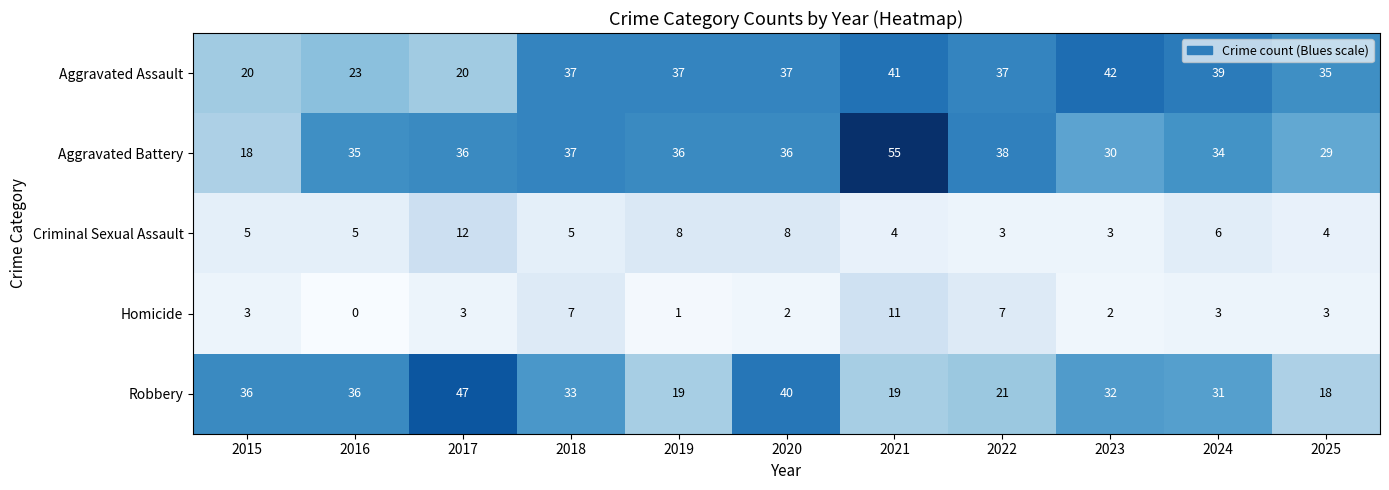

How many distinct data groups are displayed?

5